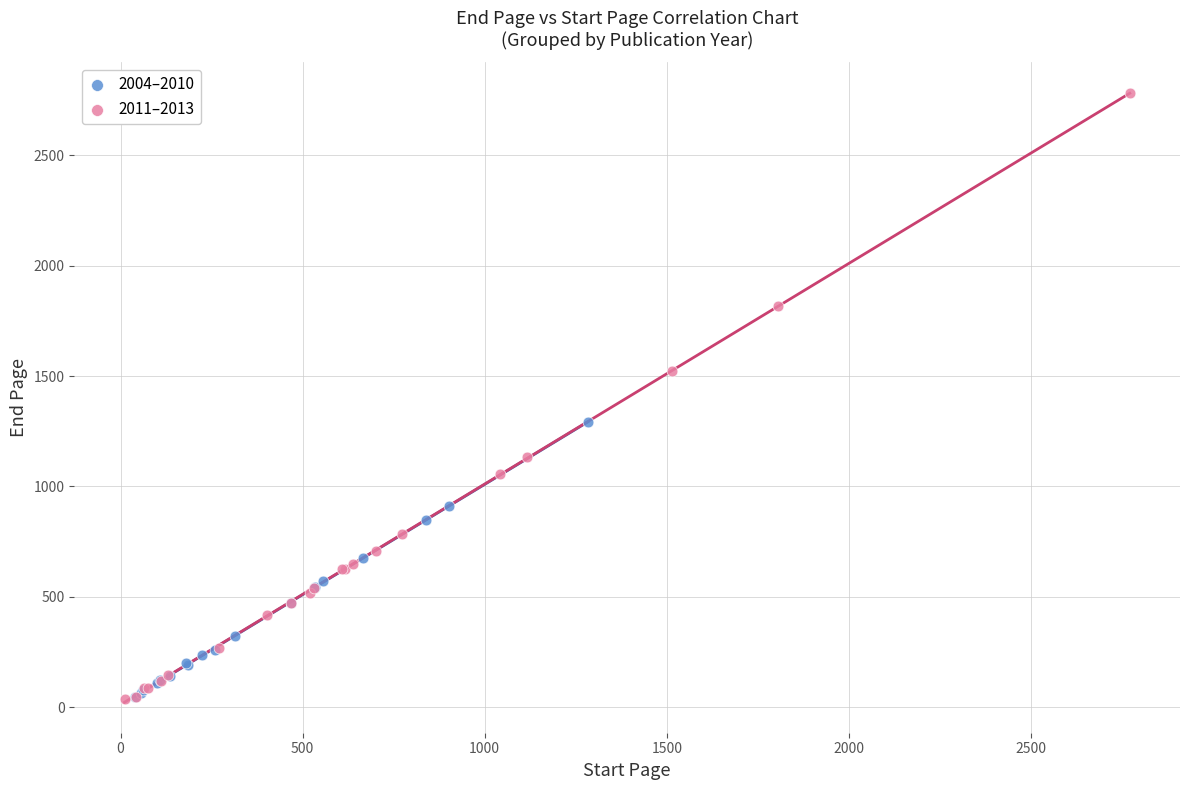

Which series contains the highest Y value?

2011–2013